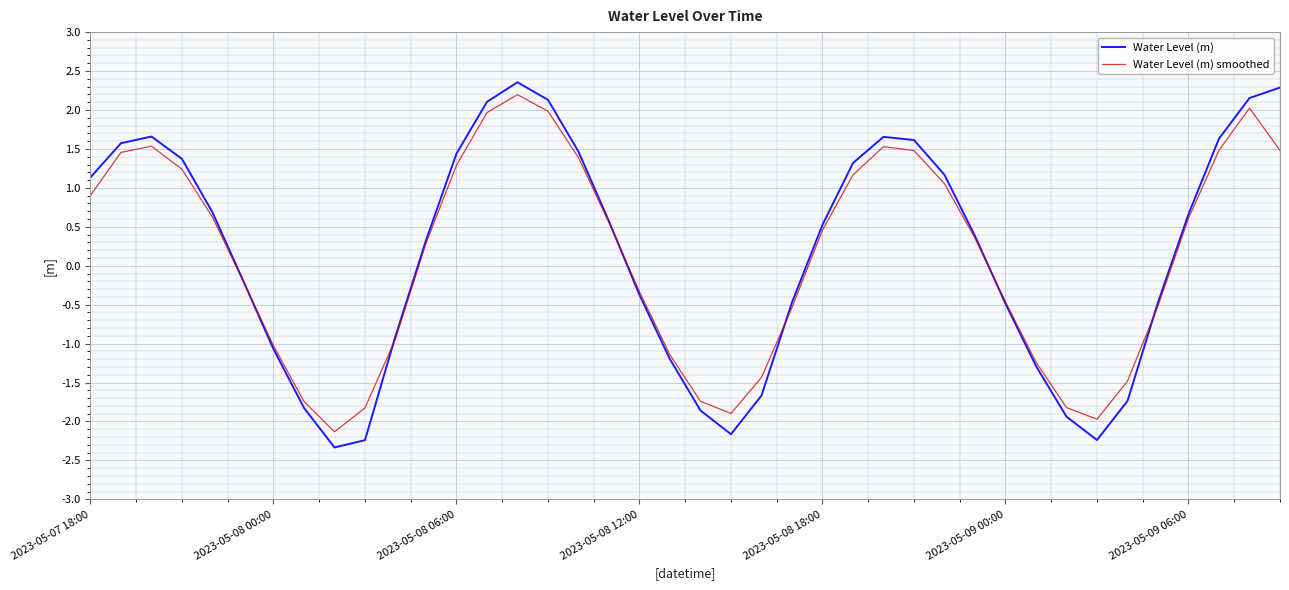

What is the minimum value for Water Level (m) smoothed?

-2.1